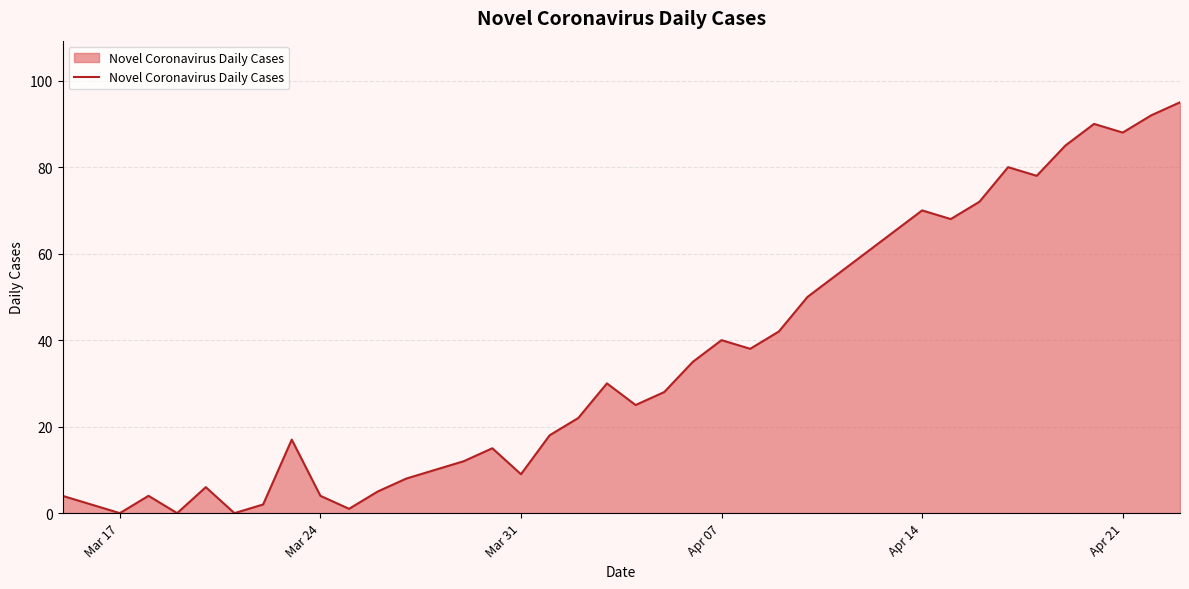

What is the difference between the maximum and minimum values?

95